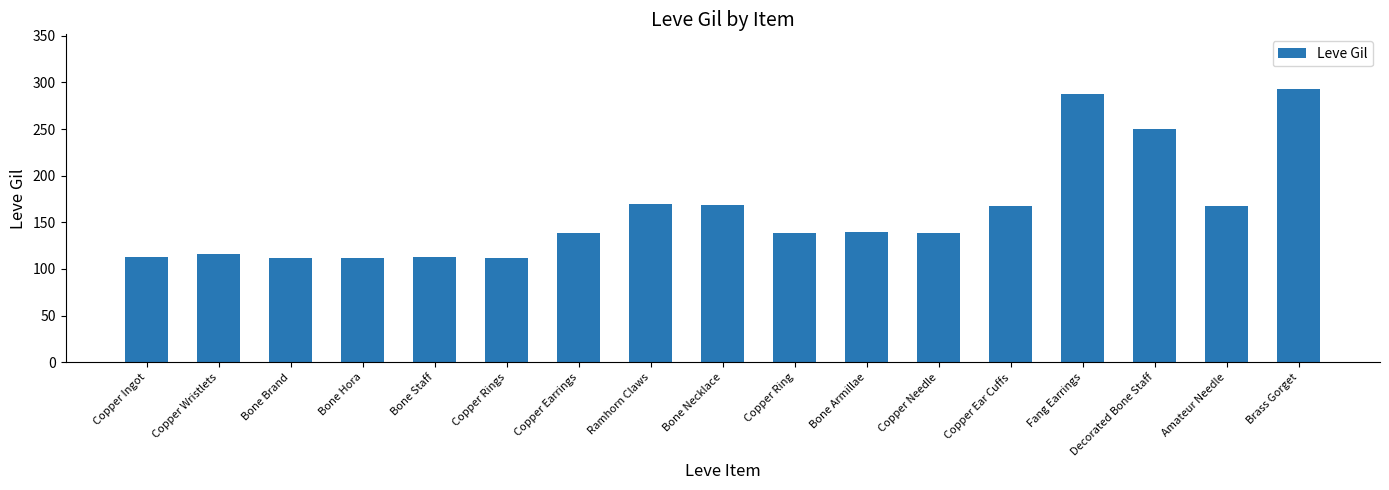

What is the minimum value shown in the chart?

112